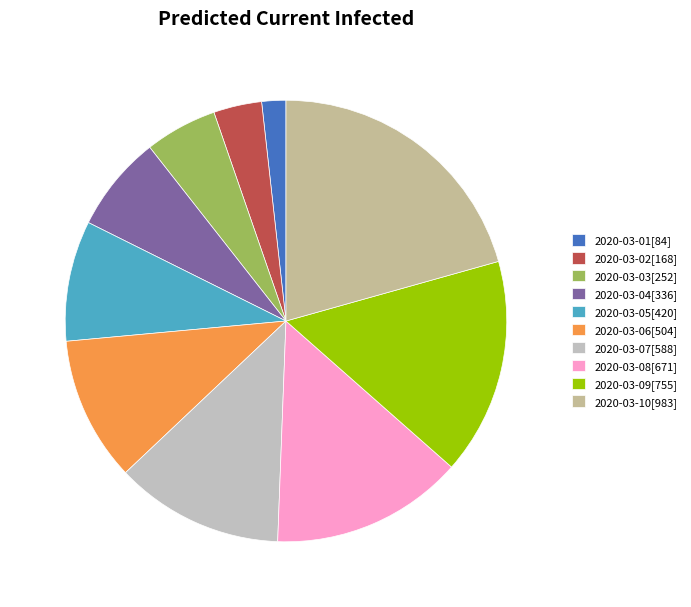

Which category has the smallest portion of the pie?

2020-03-01[84]